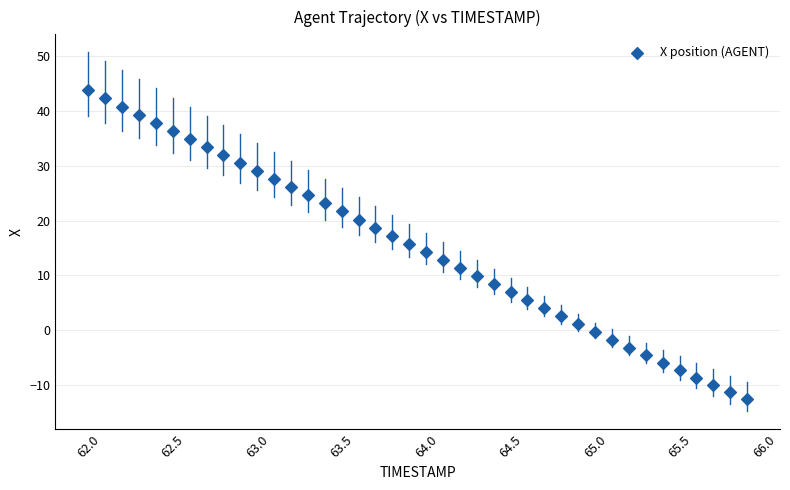

What is the range of Y values (max minus min)?

56.3